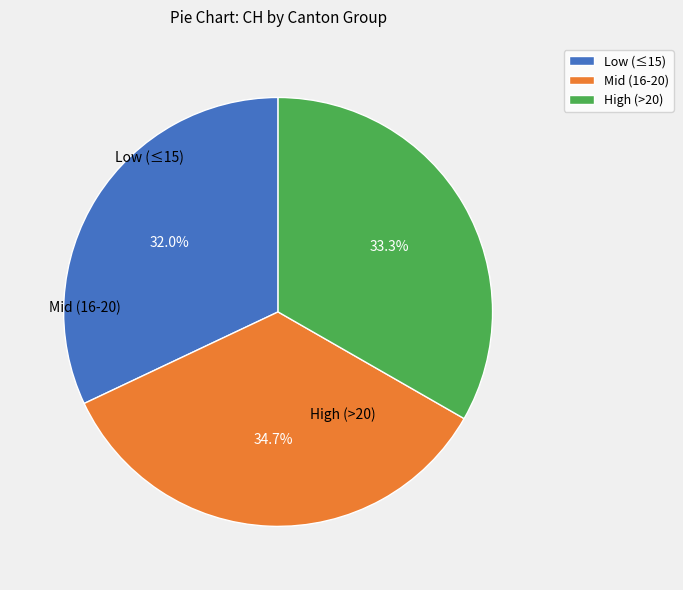

Rank the categories by value from highest to lowest.

Mid (16-20), High (>20), Low (≤15)